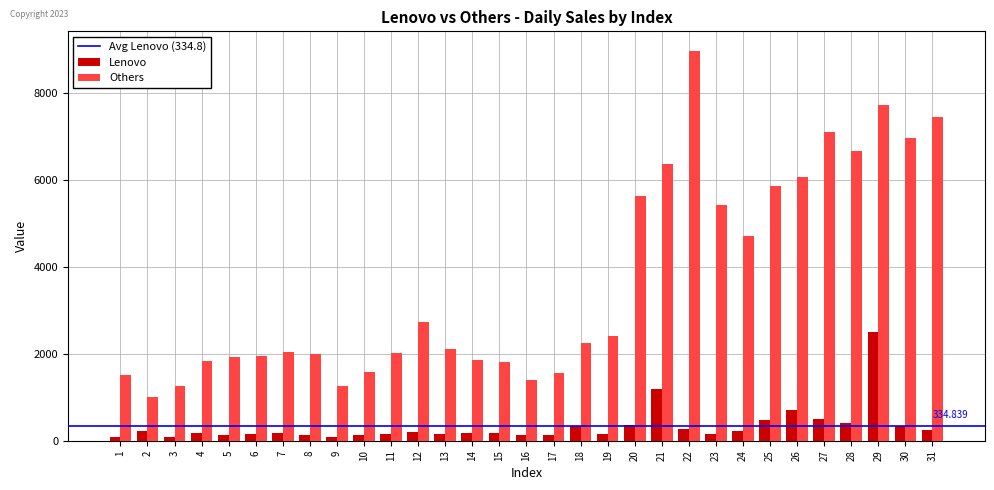

Between 24 and 25, which series saw the biggest shift?

Others